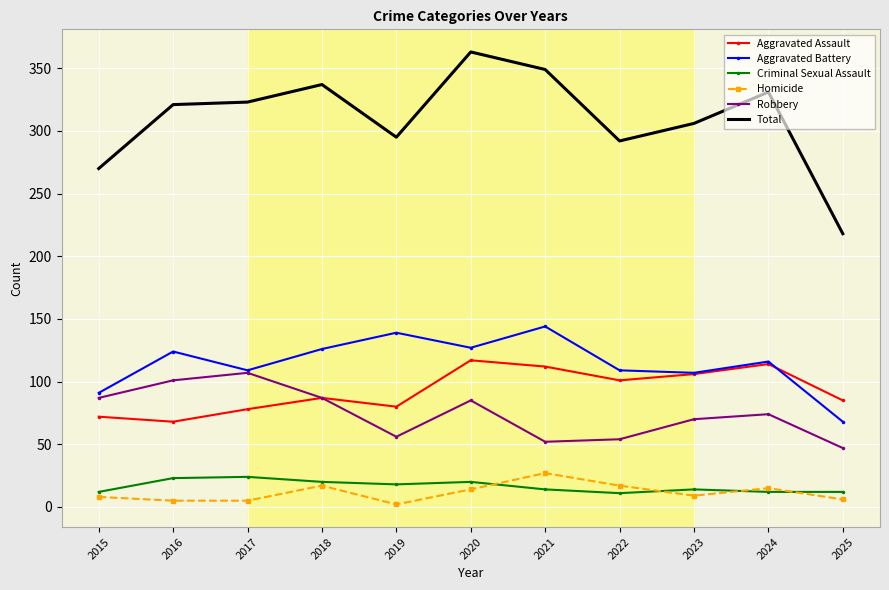

Which label corresponds to the largest value in the chart?

2020